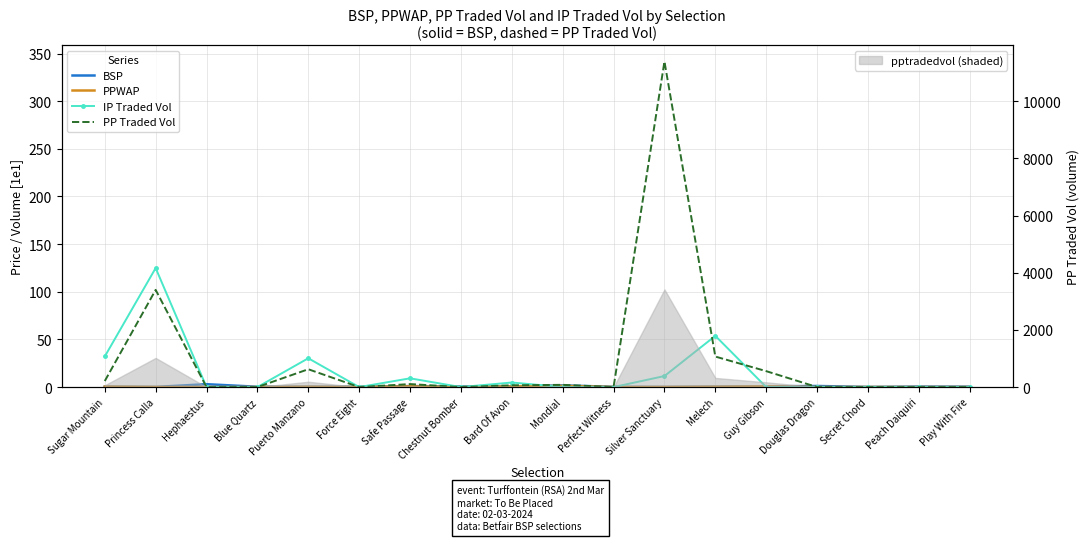

What is the difference between the second highest and minimum values in the PP Traded Vol series?

102.0